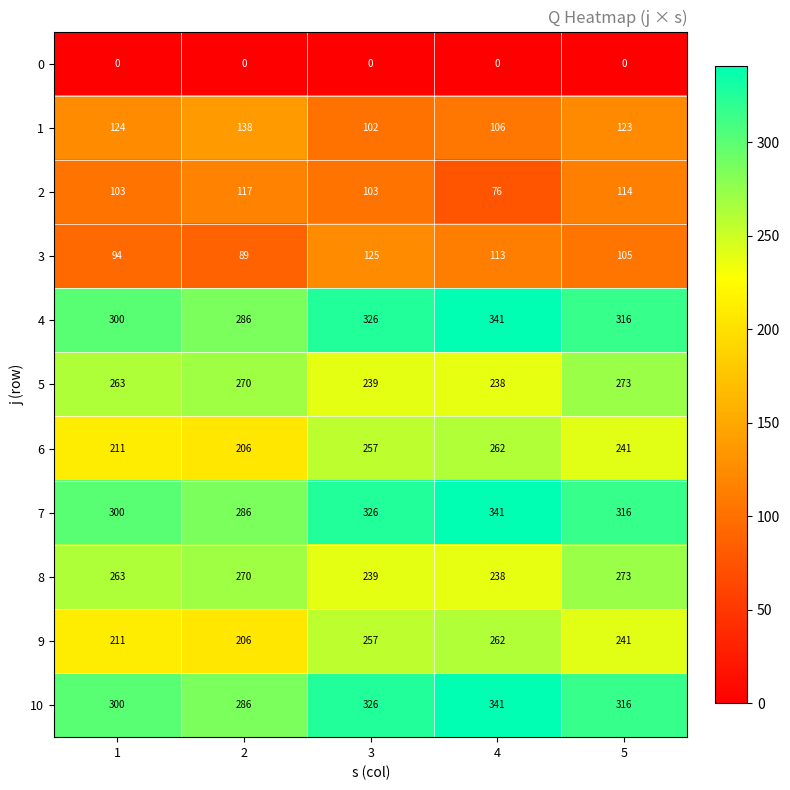

How many 10 values are between 300 and 326?

3